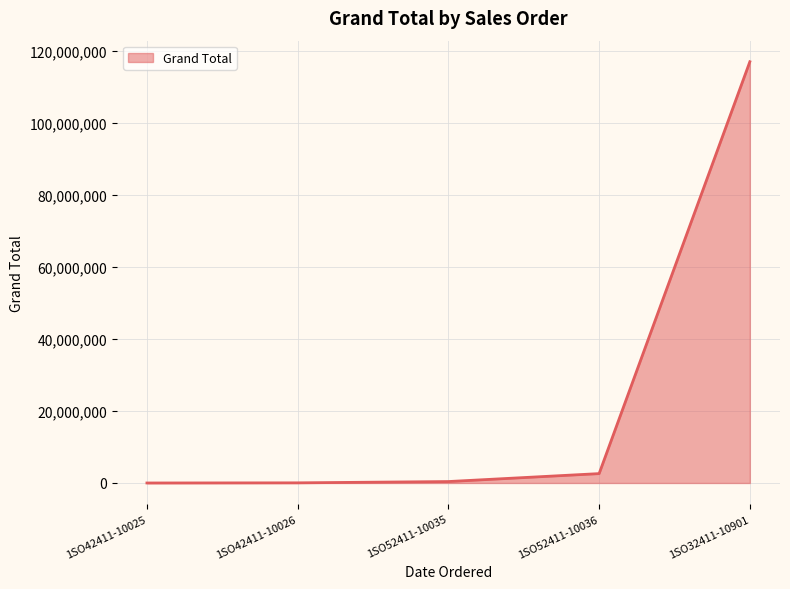

What is the average value?

24002807